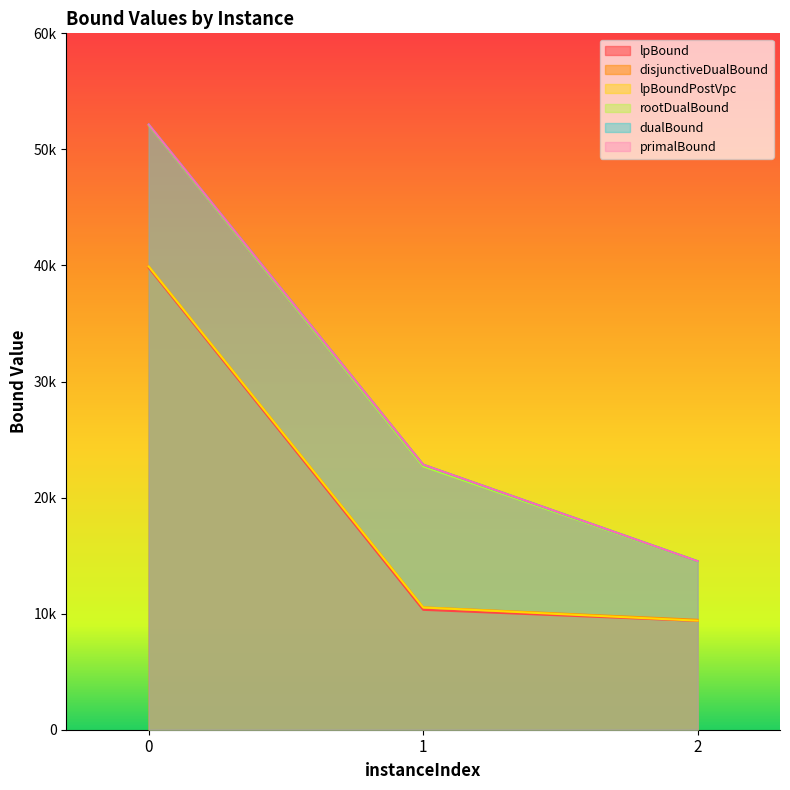

What is the maximum value shown in the chart?

52148.0